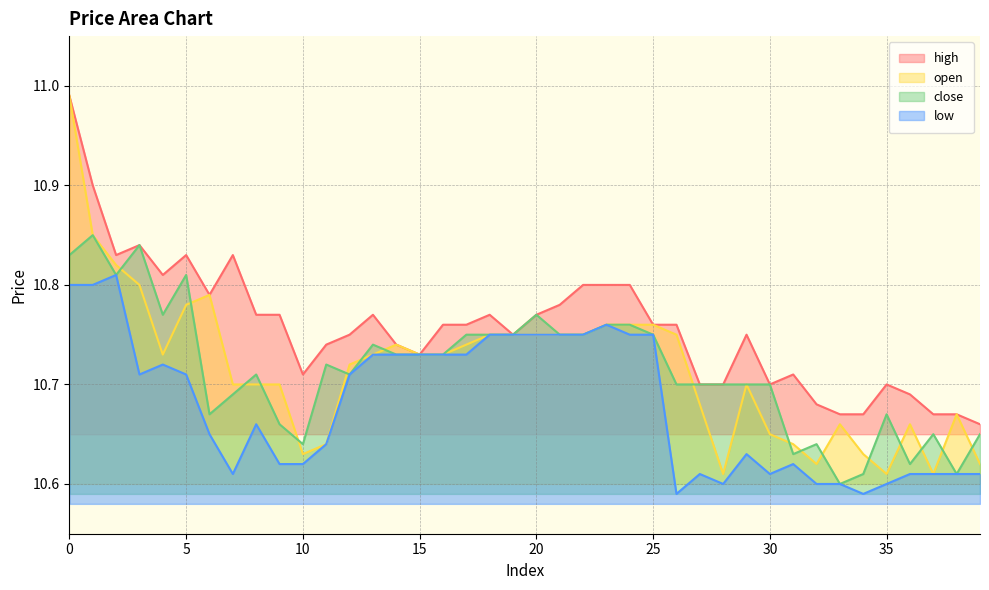

Count the number of categories in the chart.

40